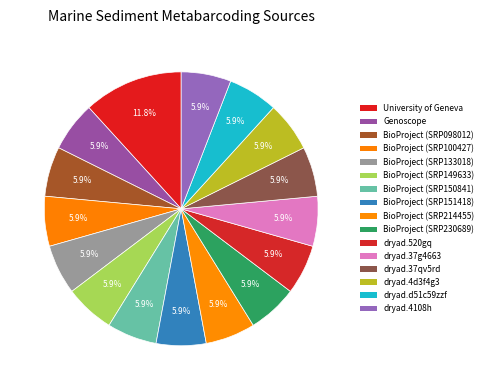

Count the number of slices in the pie.

16